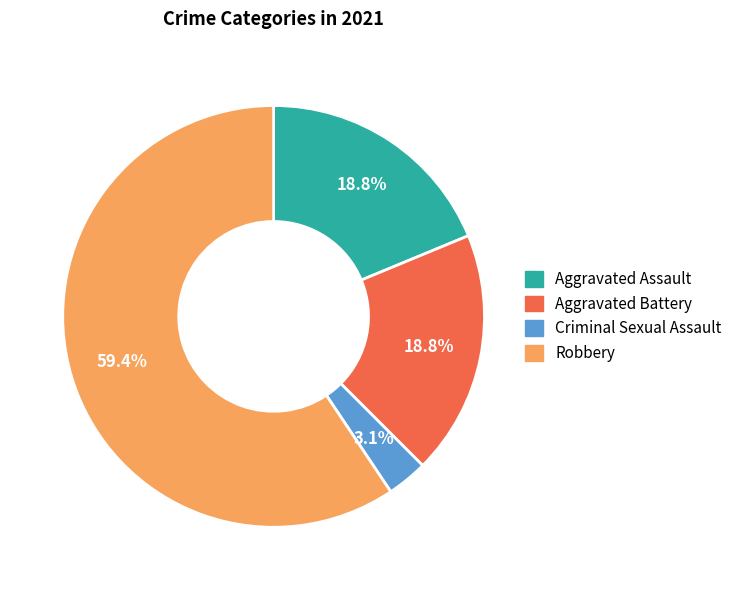

Do Robbery and Criminal Sexual Assault together represent more than half of the pie?

Yes